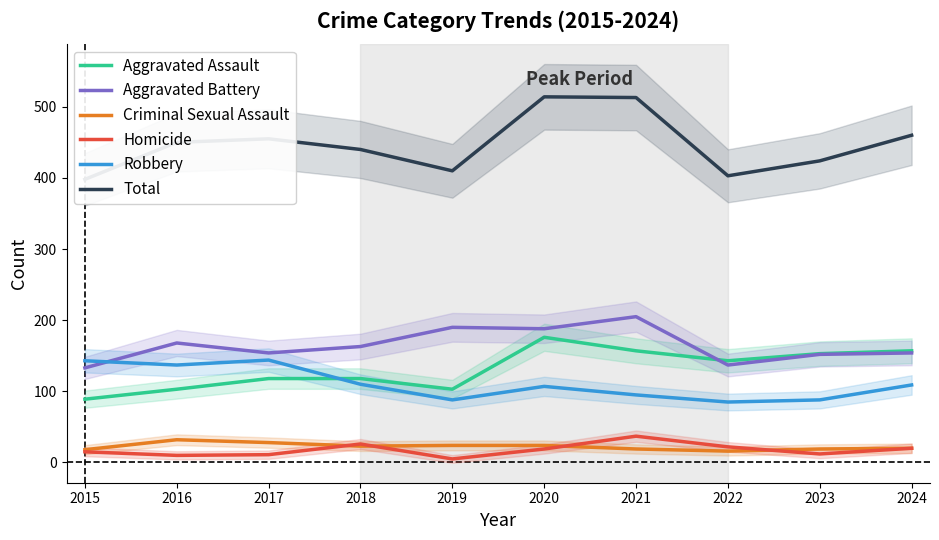

What is the average value of the Aggravated Battery series?

164